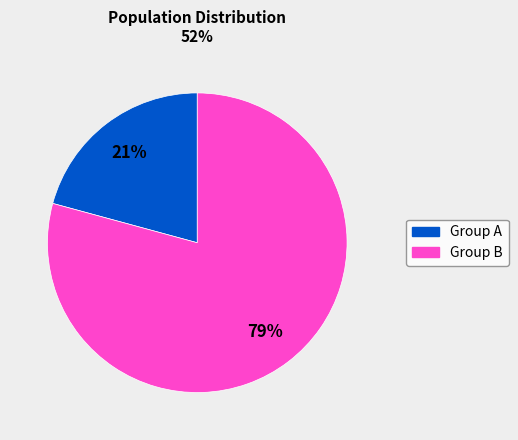

To the nearest percent, what is the average slice percentage?

50%